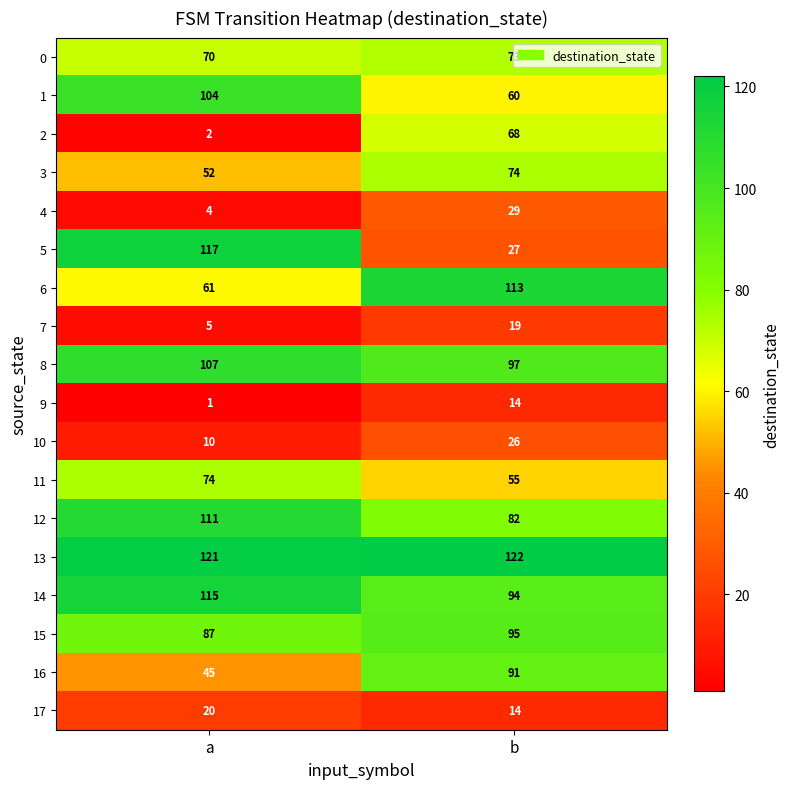

What is the sum of the 16 values at a and b?

136